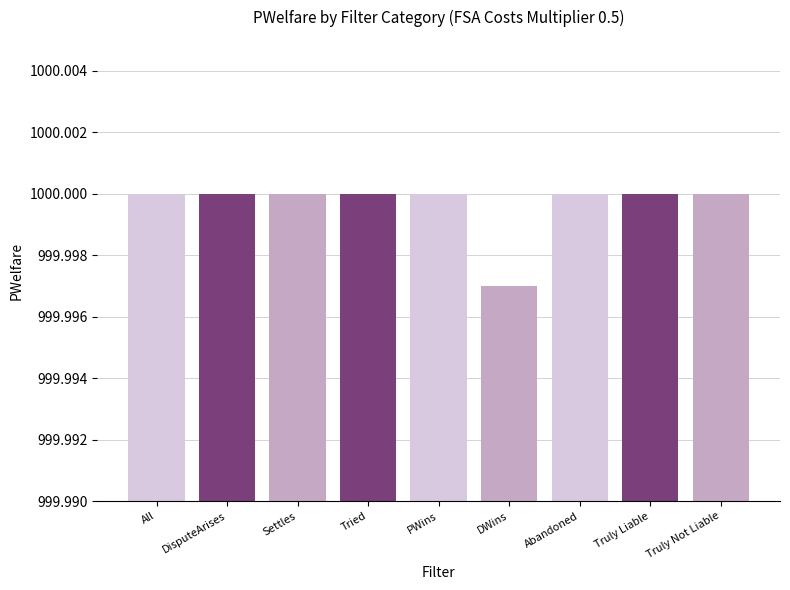

Which has a higher value, Truly Liable or DWins?

Truly Liable